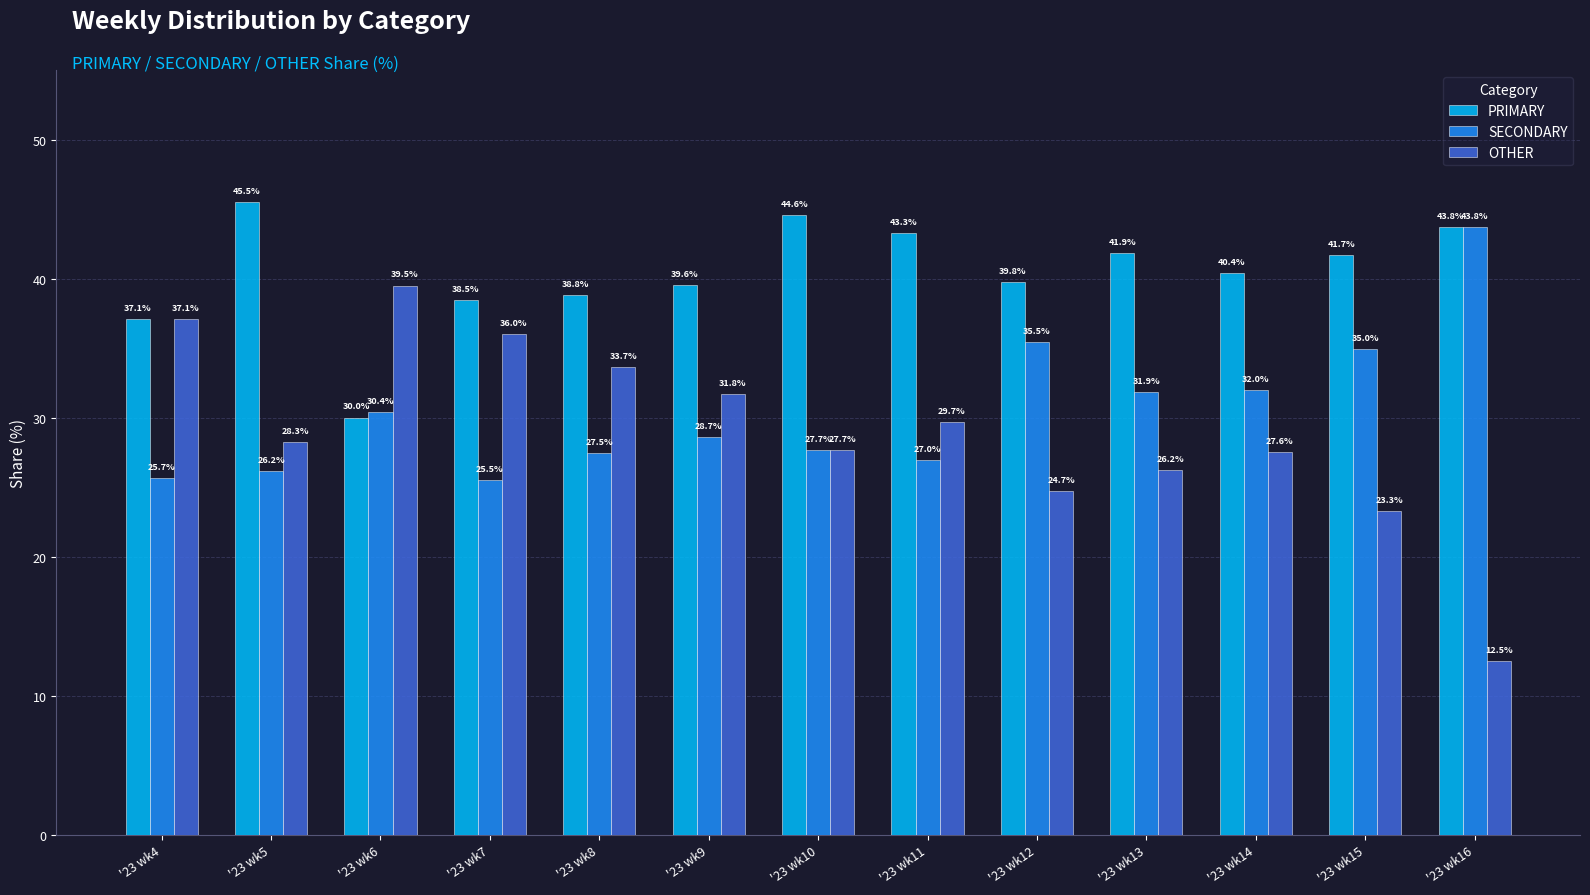

What is the value of the OTHER bar at the 2nd from the left?

28.3